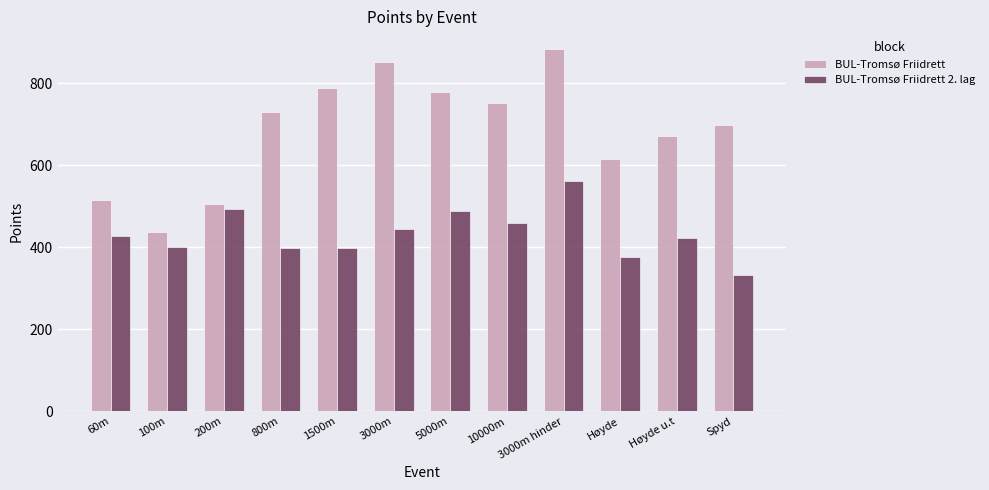

List the series in order of their overall mean, highest first.

BUL-Tromsø Friidrett, BUL-Tromsø Friidrett 2. lag